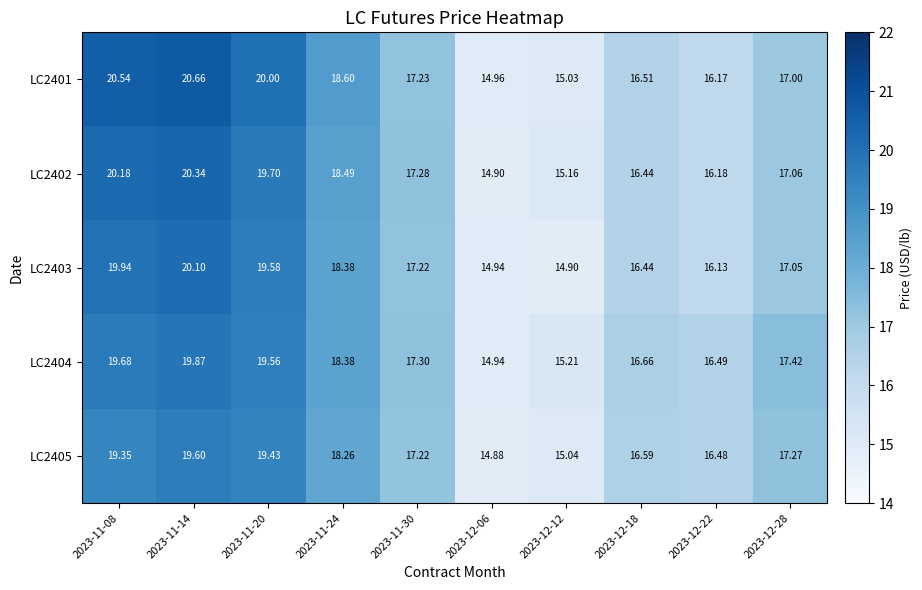

How many distinct data groups are displayed?

5